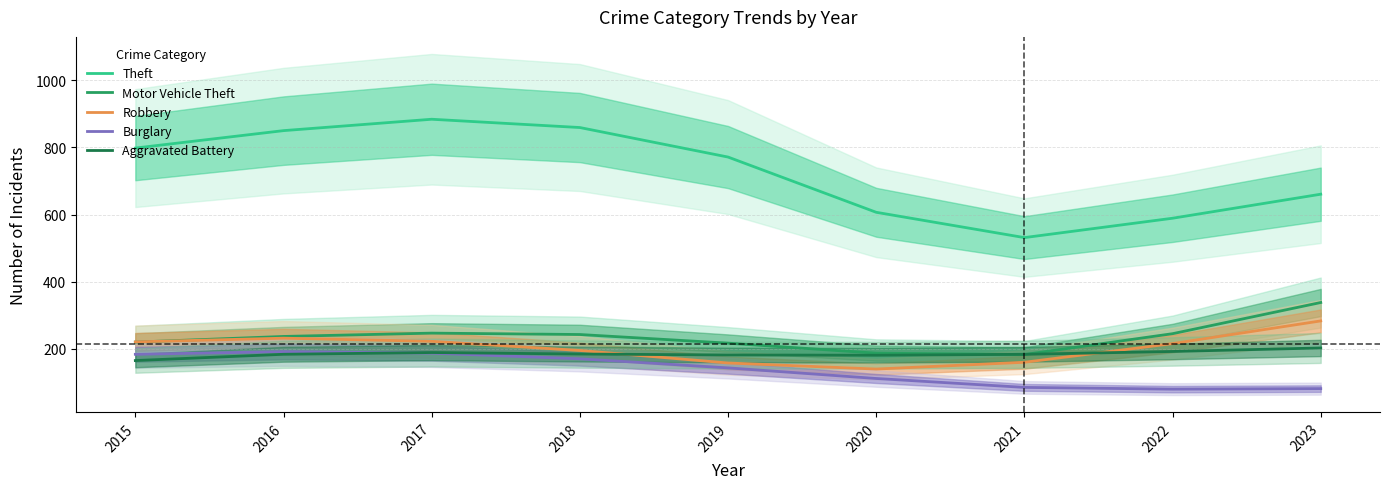

Which series has the largest range (max minus min)?

Theft